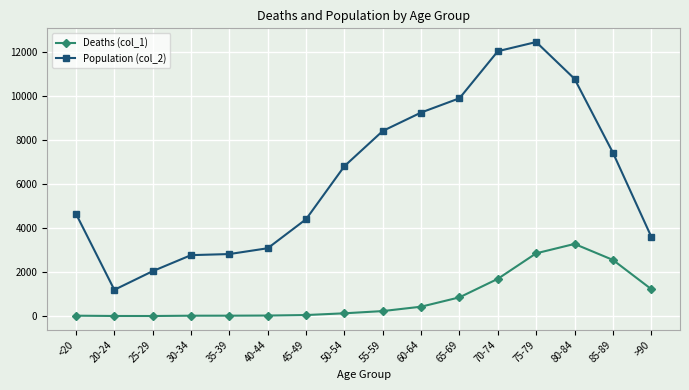

What is the value of the Deaths (col_1) point at the 13th from the left?

2848